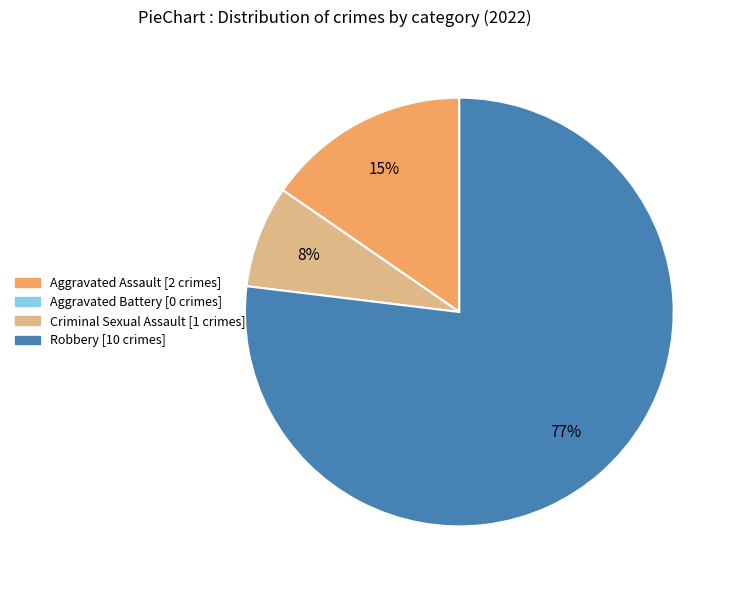

True or false: Robbery accounts for 77% of the total.

True